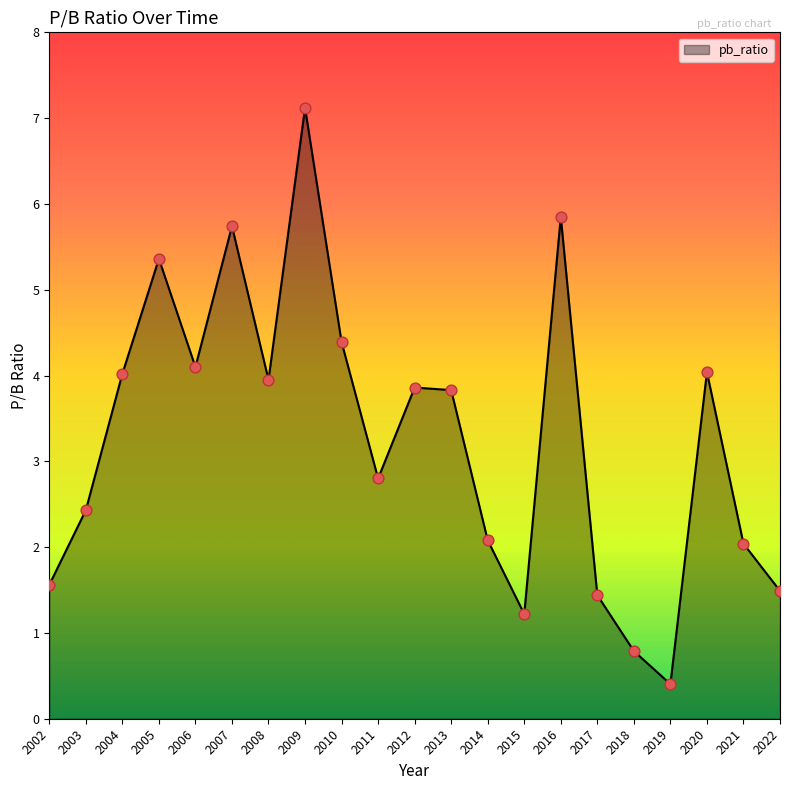

Approximately how many times larger is the value at 2012 compared to 2002?

2.5